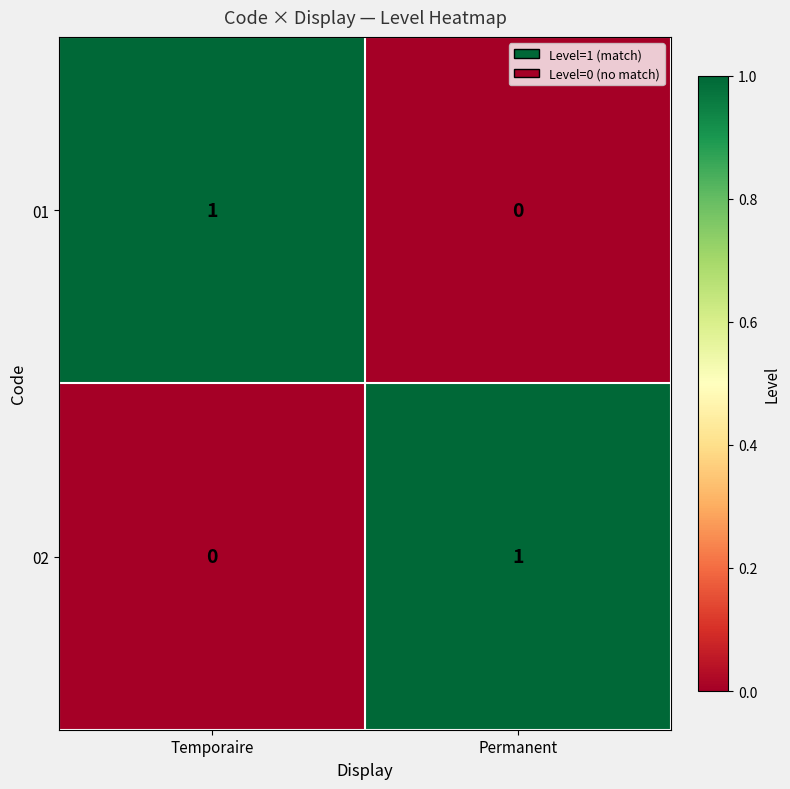

At which label does 02 reach its minimum?

Temporaire